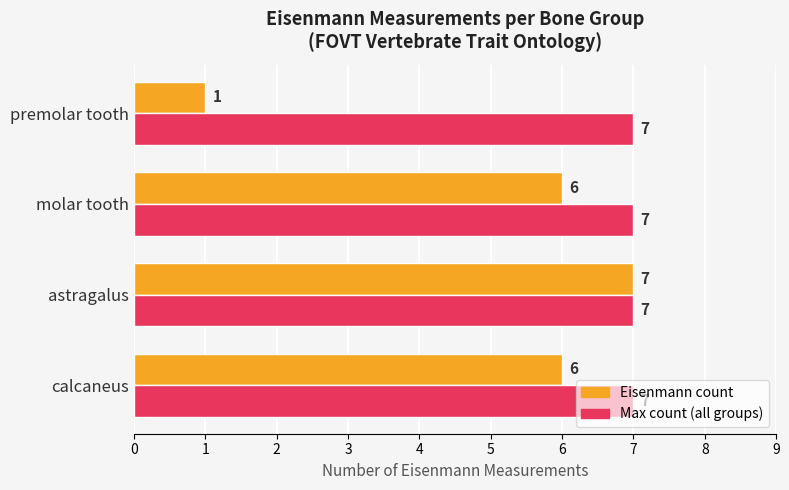

At which category is the sum across all series the highest?

astragalus